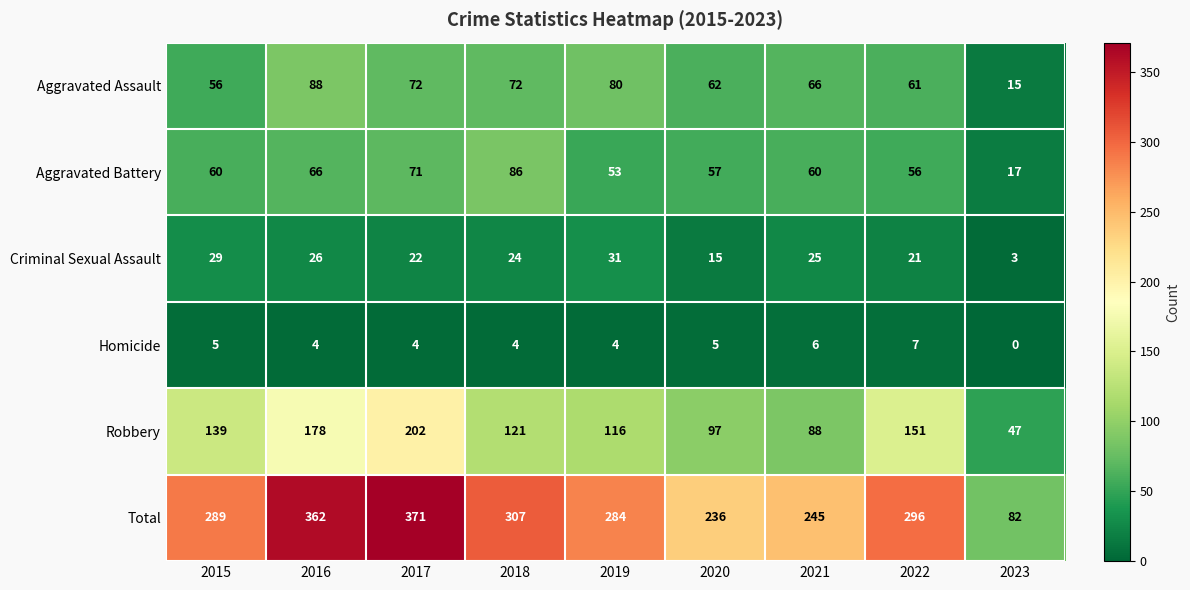

Which series changed the most between 2015 and 2022?

Robbery